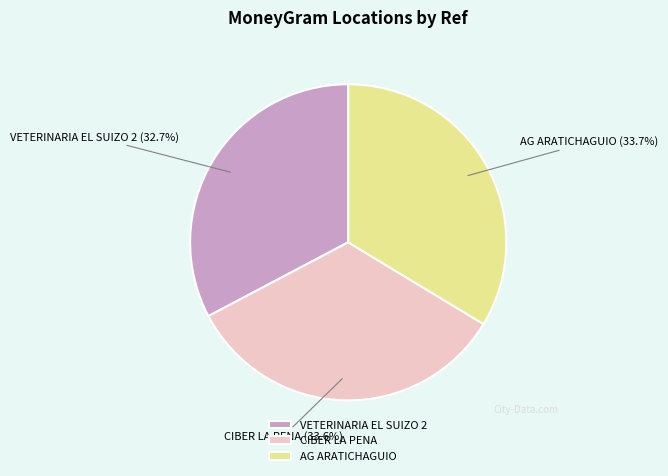

Is there a majority slice in this chart?

No